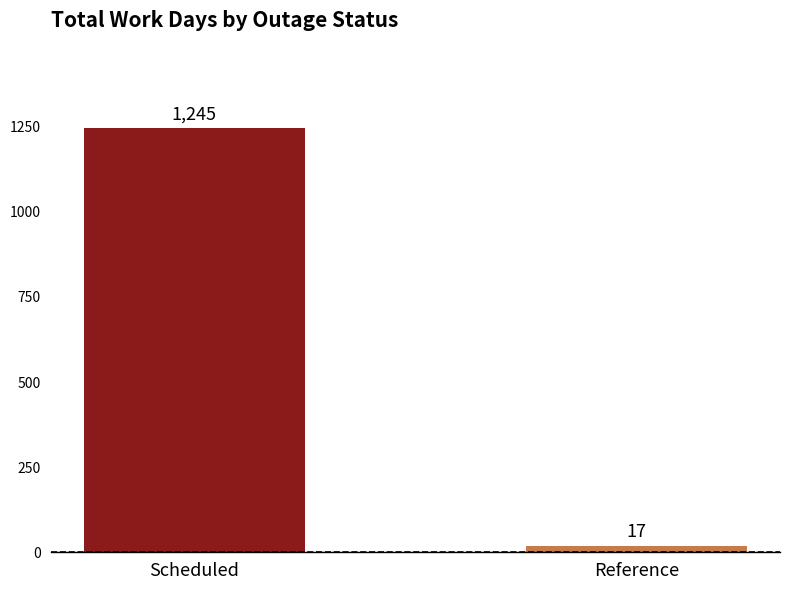

Is it true that the value at Reference is 17?

True